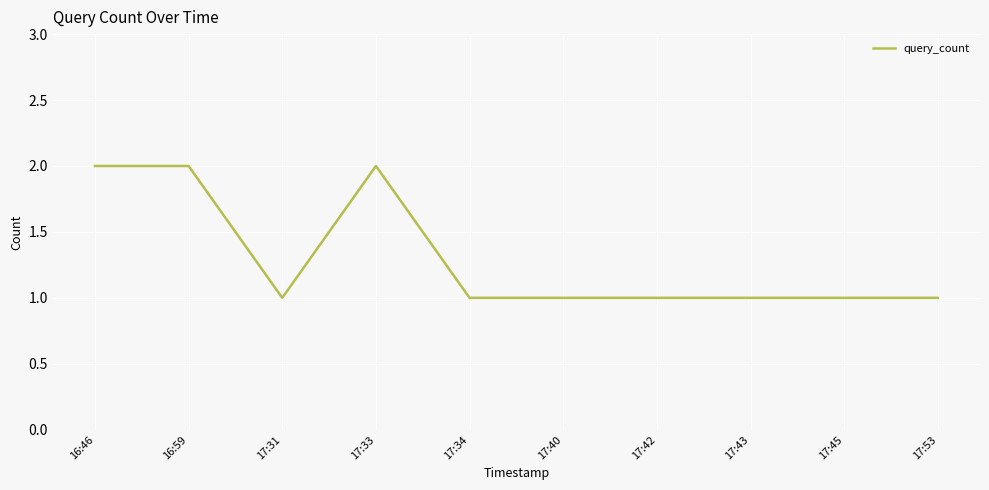

True or false: the data shows 1 at 17:45.

True